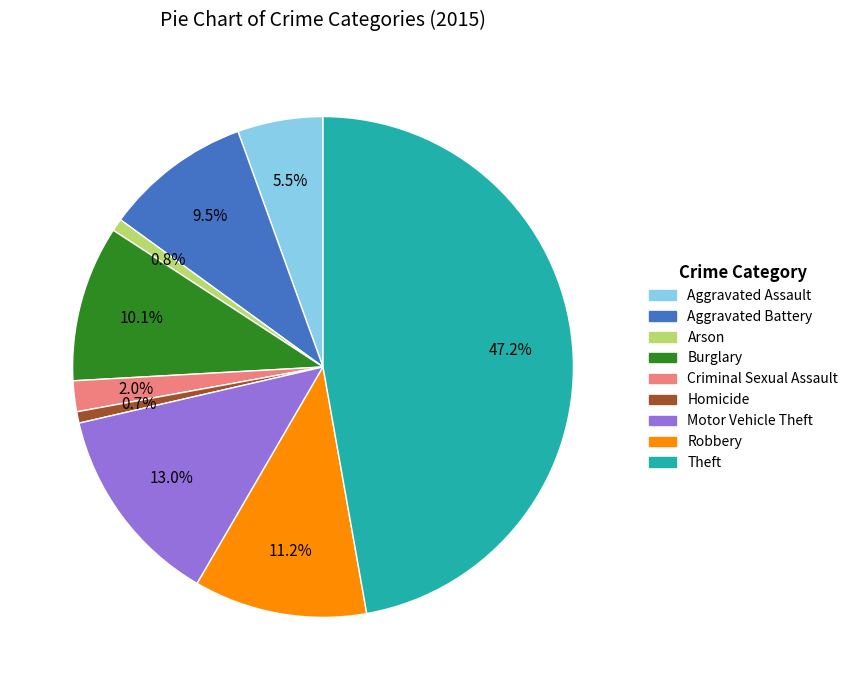

What portion of the pie excludes Motor Vehicle Theft?

87.0%